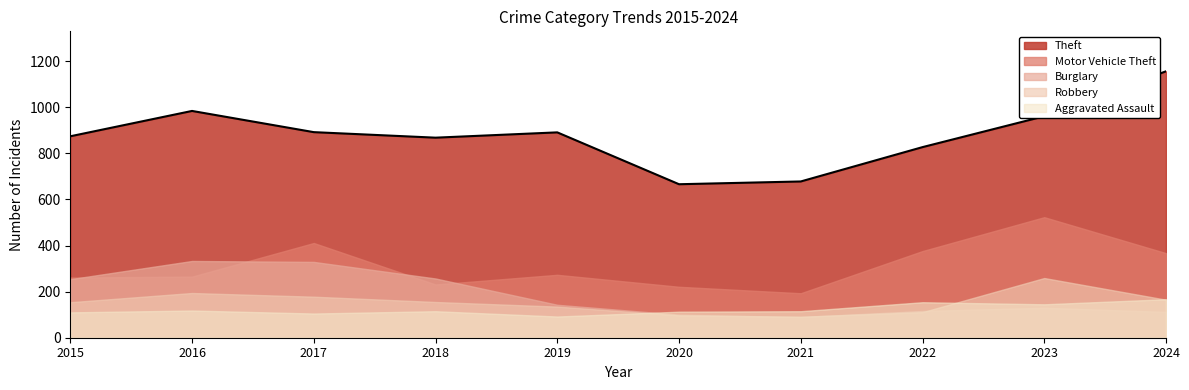

In Burglary, how many points are lower than both neighbors (excluding endpoints)?

1